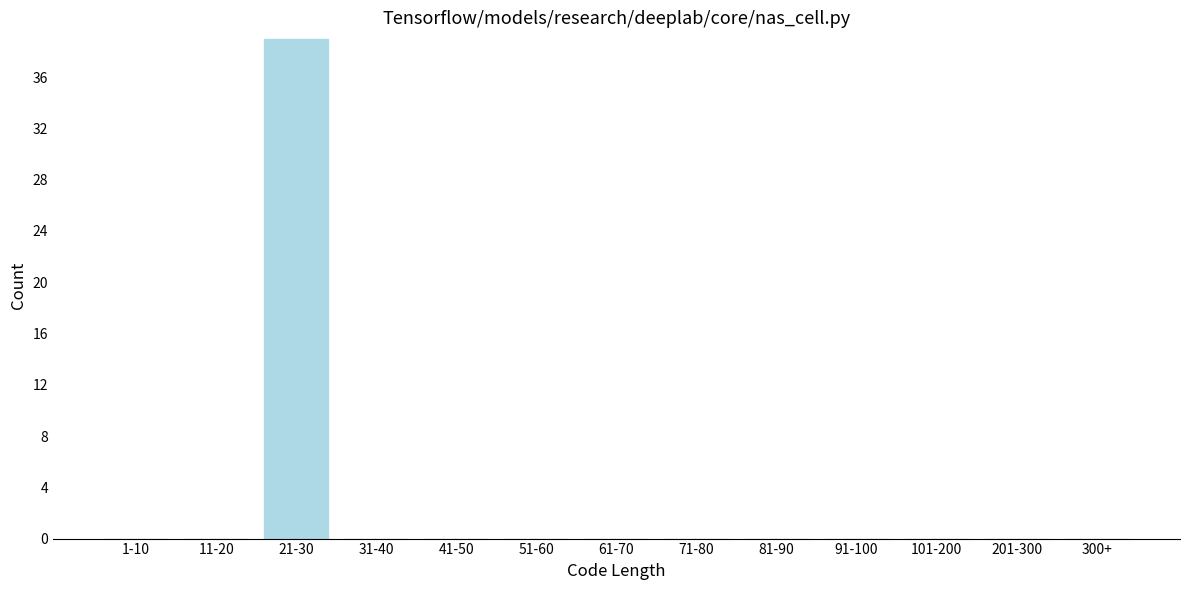

Reading left to right, extract all data points from this chart.

1-10=0	11-20=0	21-30=39	31-40=0	41-50=0	51-60=0	61-70=0	71-80=0	81-90=0	91-100=0	101-200=0	201-300=0	300+=0